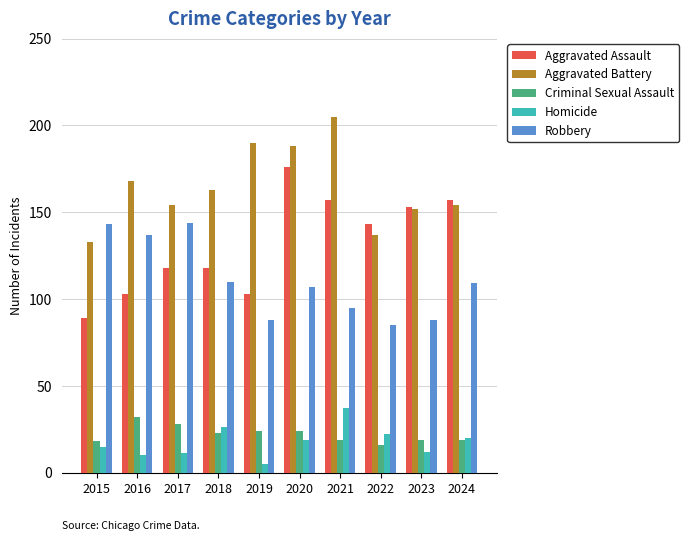

Which series changed the most between 2021 and 2024?

Aggravated Battery